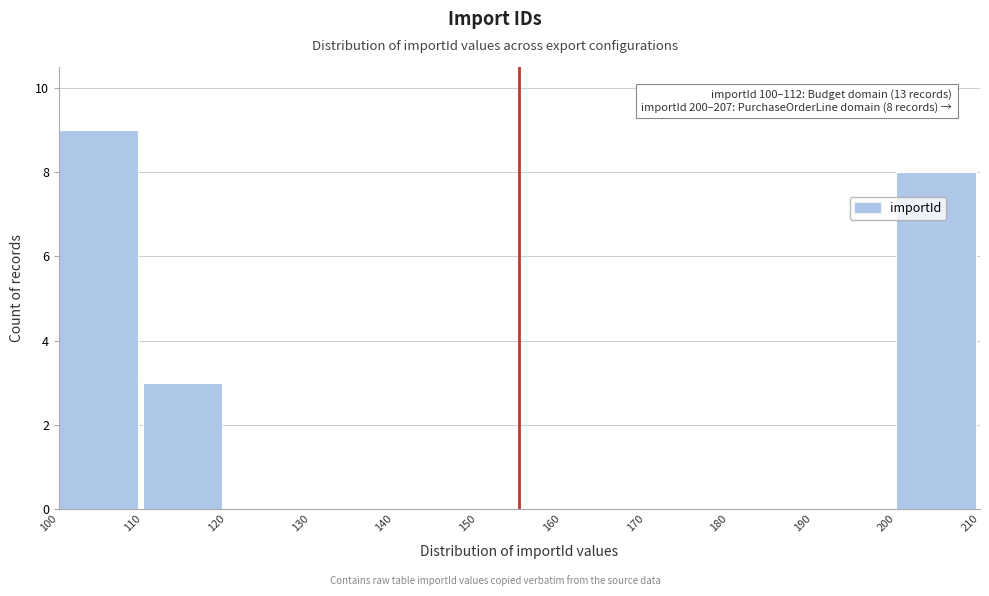

Which range on the x-axis has the tallest bar?

100 to 110